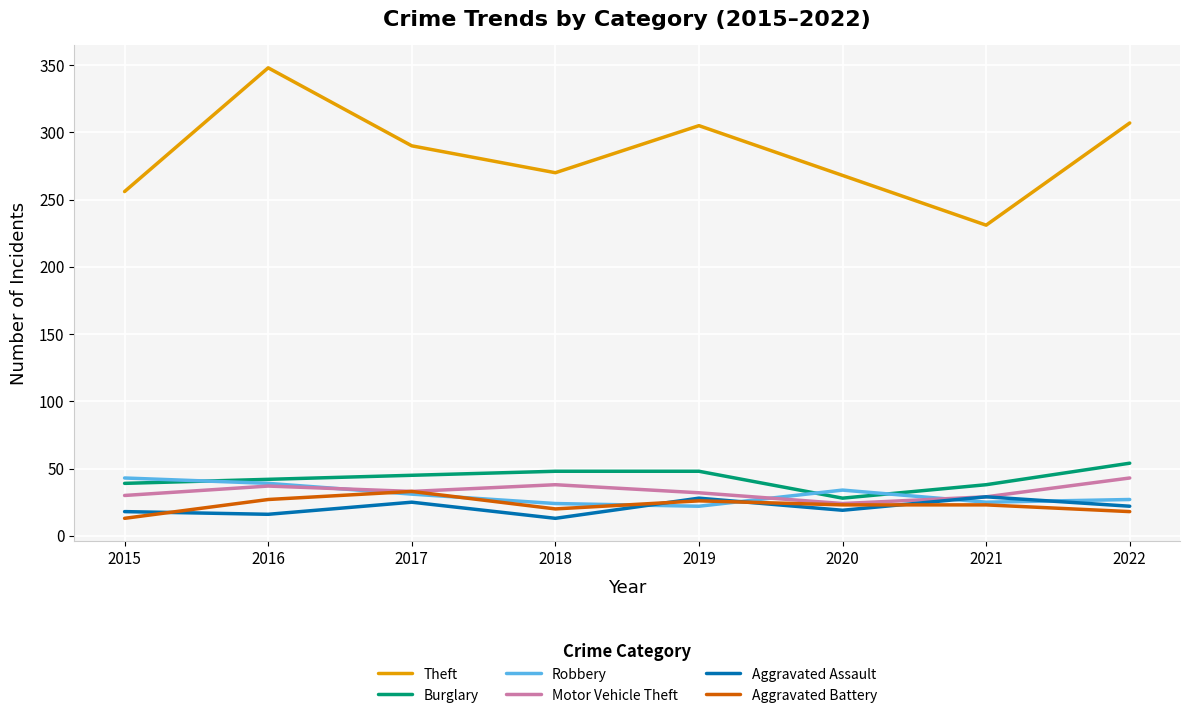

What is the sum of all Aggravated Assault values?

170